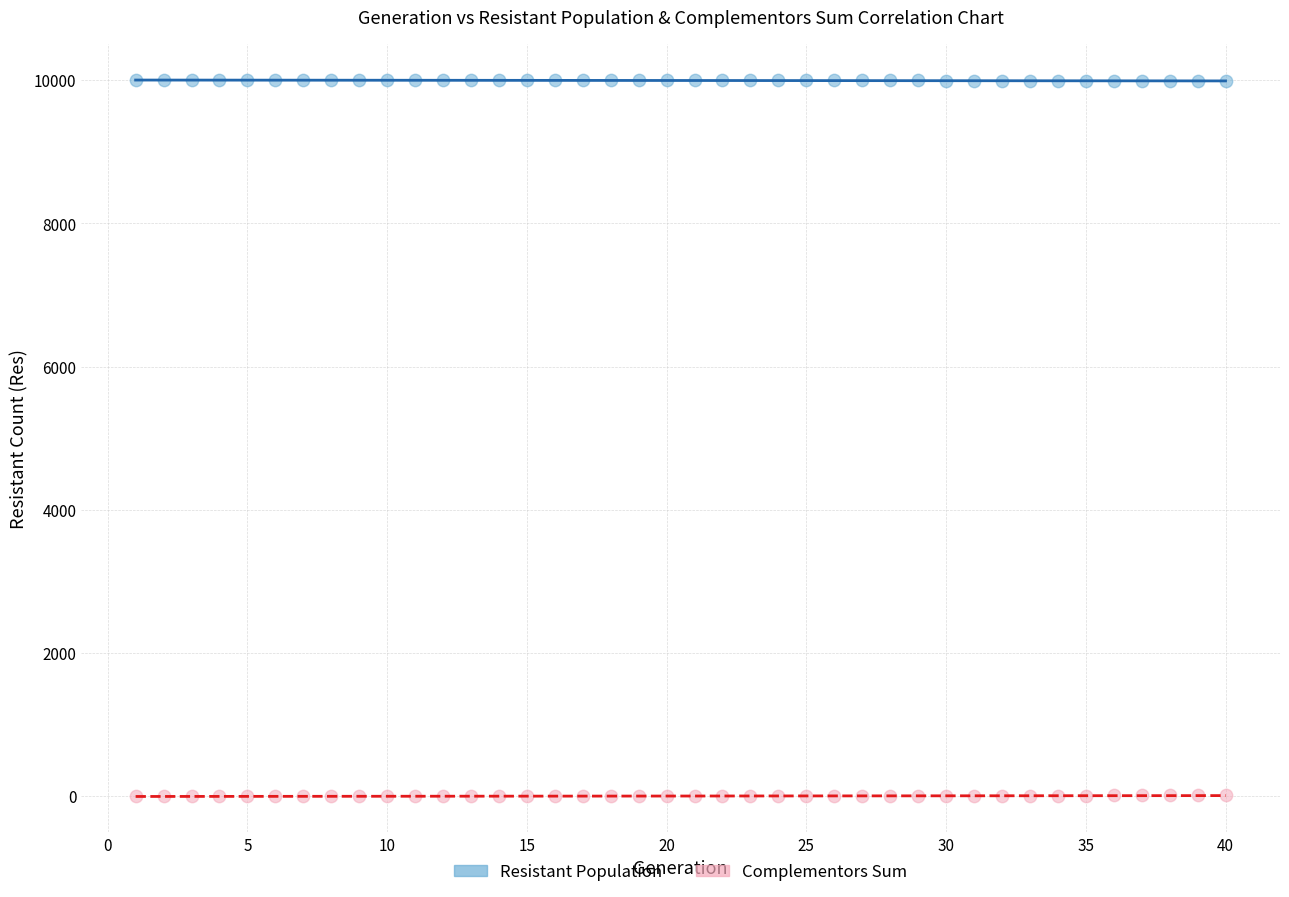

Across all data points, what is the range of Y values (max minus min)?

10000